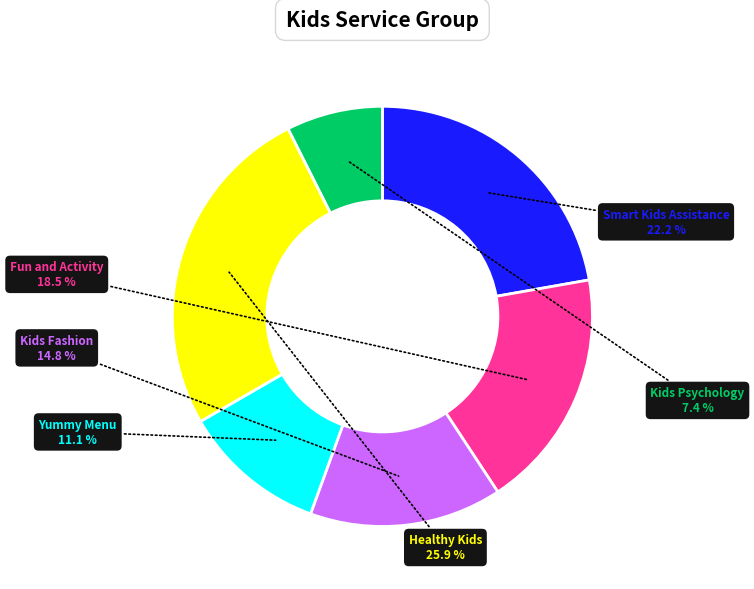

Approximately how many times larger is the value at Kids Fashion compared to Healthy Kids?

0.6